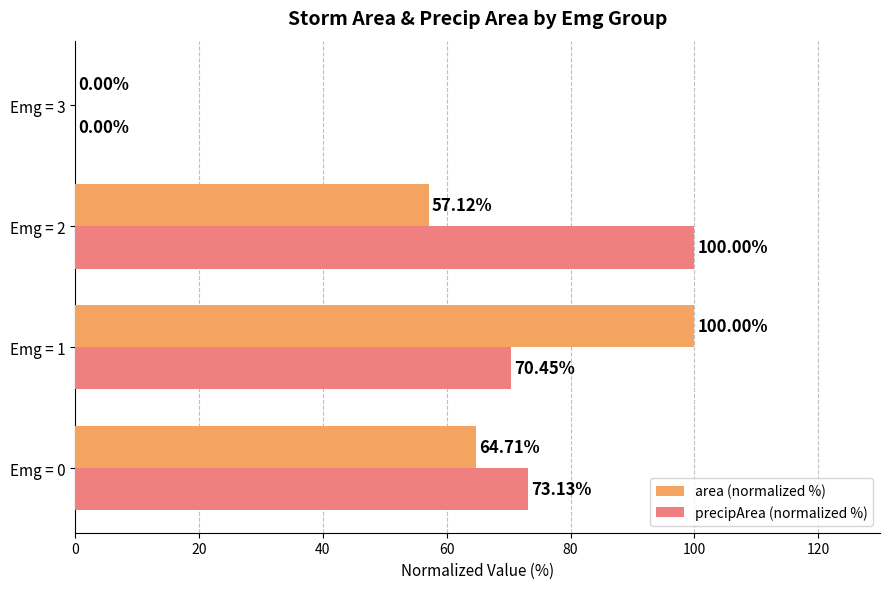

Which series has the largest total across all categories?

precipArea (normalized %)